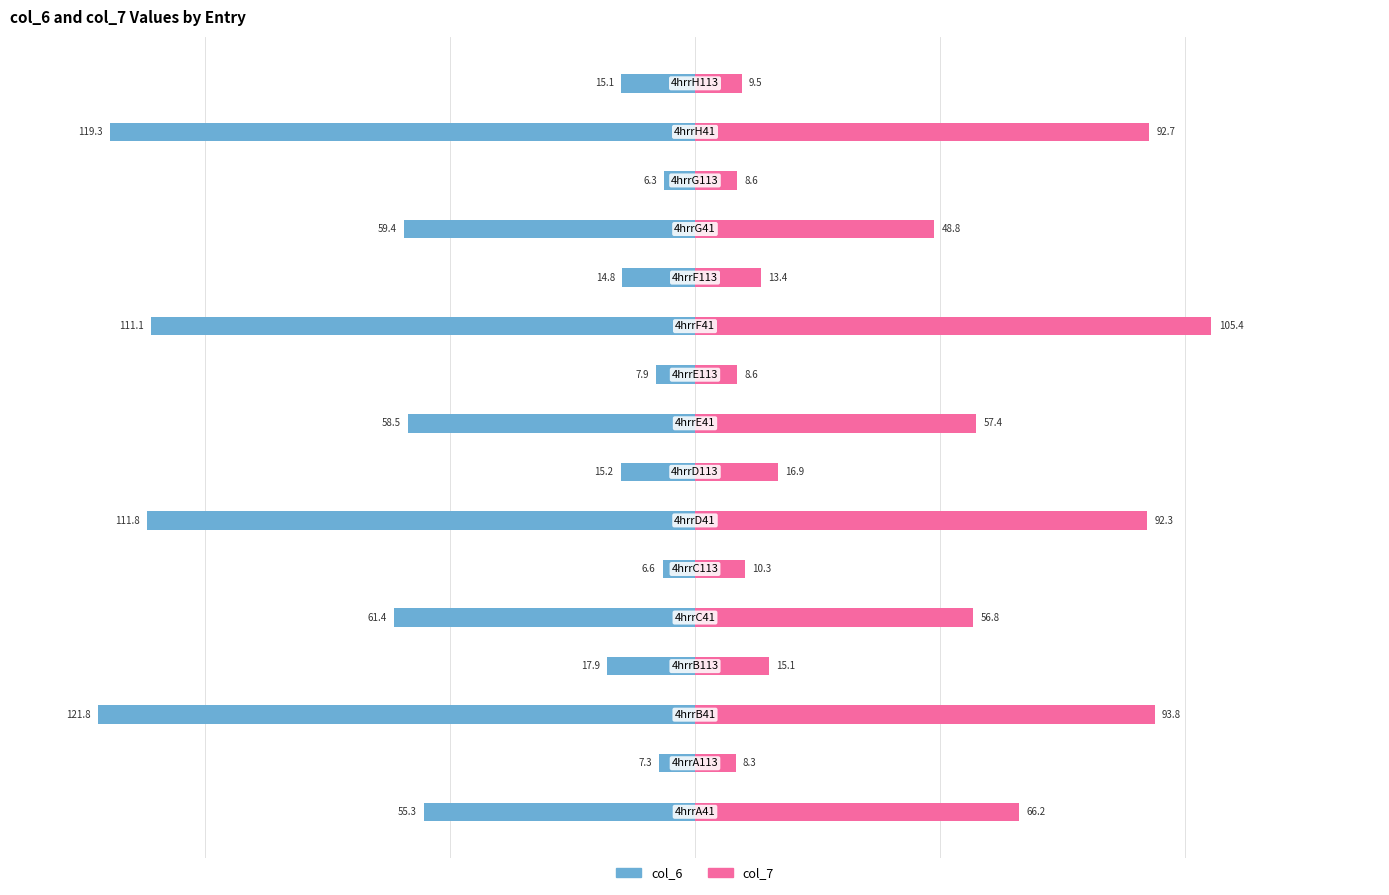

Which series changed the most between 2 and 15?

col_6